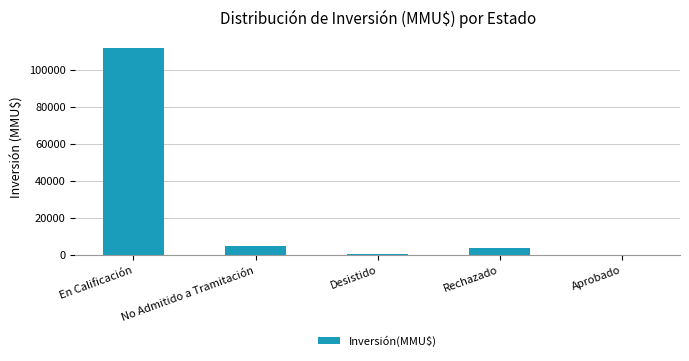

Are the bars horizontal?

No